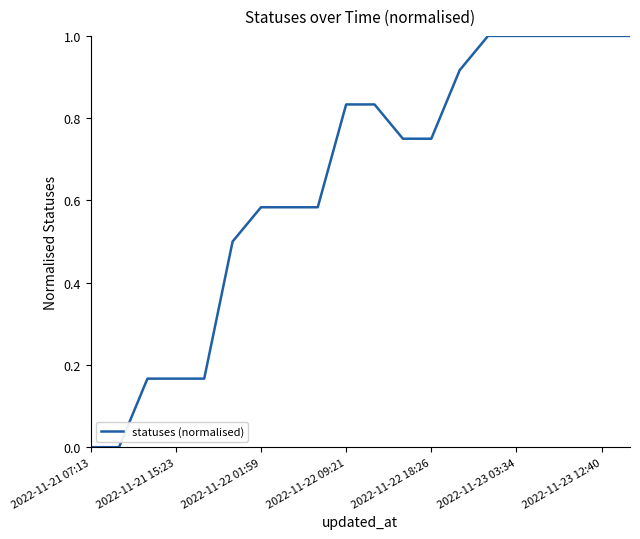

Does the chart display data point markers on the line(s)?

No